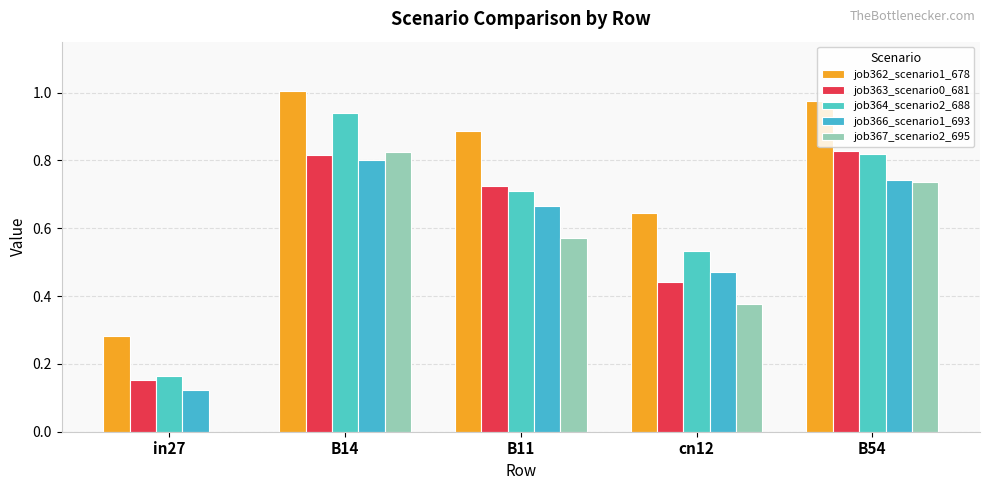

At in27, list the series in order from smallest to largest.

job367_scenario2_695, job366_scenario1_693, job363_scenario0_681, job364_scenario2_688, job362_scenario1_678